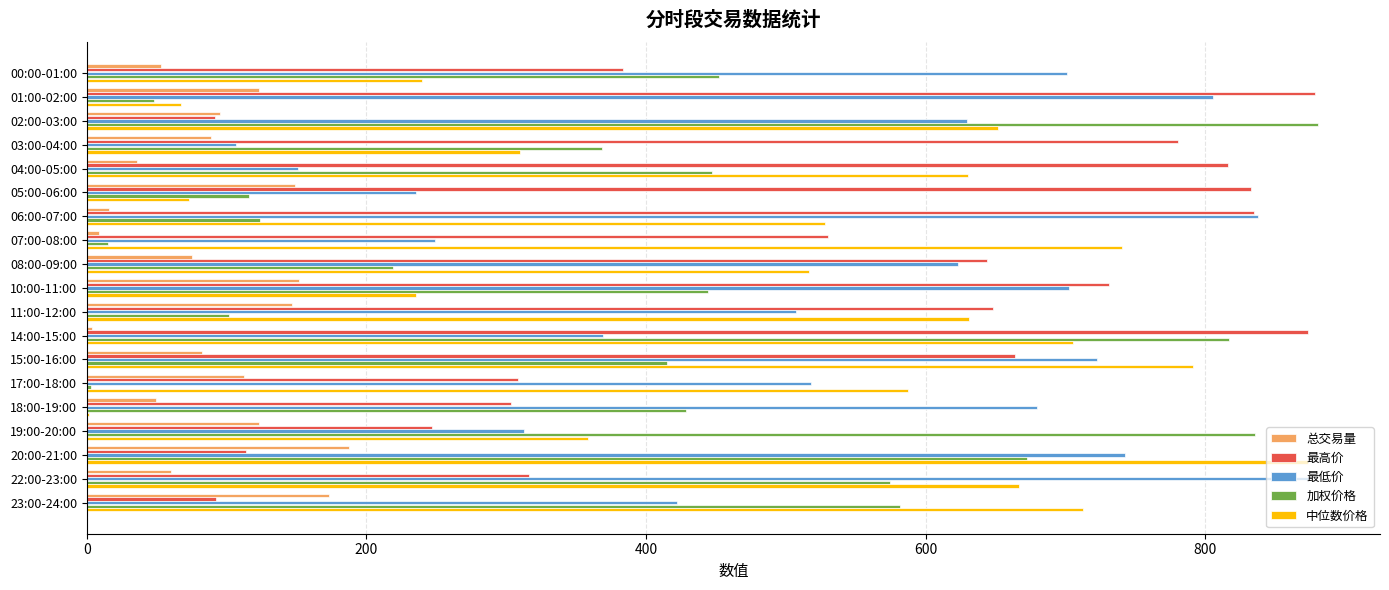

What is the maximum value for 总交易量?

187.8